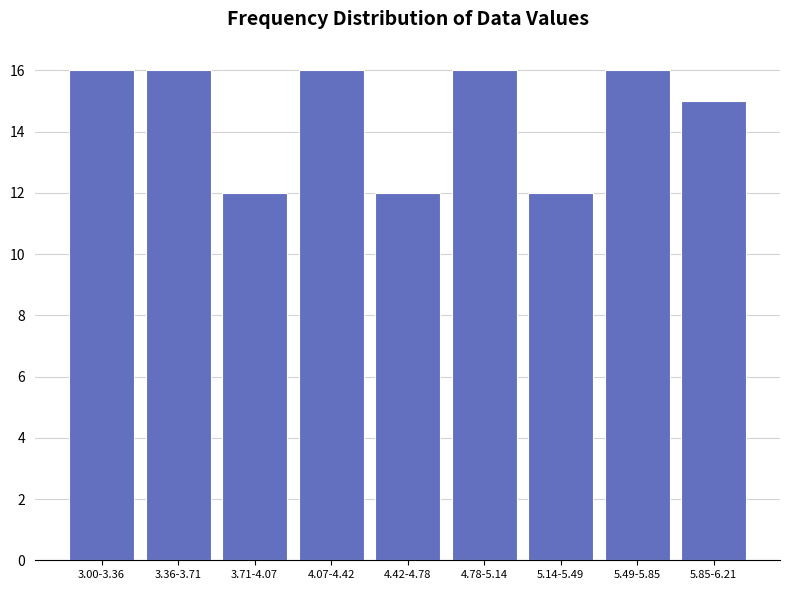

Reading left to right, transcribe all the data shown in this chart.

16	16	12	16	12	16	12	16	15